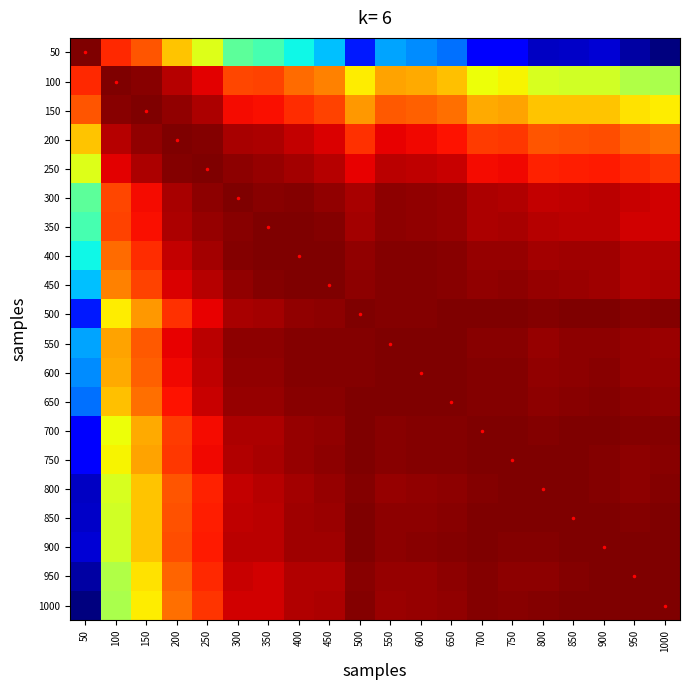

Reading left to right, what are all the values shown in this chart?

50: 50=1.0	100=1.0	150=1.0	200=1.0	250=1.0	300=1.0	350=1.0	400=1.0	450=1.0	500=1.0	550=1.0	600=1.0	650=1.0	700=1.0	750=1.0	800=1.0	850=1.0	900=1.0	950=1.0	1000=1.0
100: 50=1.0	100=1.0	150=1.0	200=1.0	250=1.0	300=1.0	350=1.0	400=1.0	450=1.0	500=1.0	550=1.0	600=1.0	650=1.0	700=1.0	750=1.0	800=1.0	850=1.0	900=1.0	950=1.0	1000=1.0
150: 50=1.0	100=1.0	150=1.0	200=1.0	250=1.0	300=1.0	350=1.0	400=1.0	450=1.0	500=1.0	550=1.0	600=1.0	650=1.0	700=1.0	750=1.0	800=1.0	850=1.0	900=1.0	950=1.0	1000=1.0
200: 50=1.0	100=1.0	150=1.0	200=1.0	250=1.0	300=1.0	350=1.0	400=1.0	450=1.0	500=1.0	550=1.0	600=1.0	650=1.0	700=1.0	750=1.0	800=1.0	850=1.0	900=1.0	950=1.0	1000=1.0
250: 50=1.0	100=1.0	150=1.0	200=1.0	250=1.0	300=1.0	350=1.0	400=1.0	450=1.0	500=1.0	550=1.0	600=1.0	650=1.0	700=1.0	750=1.0	800=1.0	850=1.0	900=1.0	950=1.0	1000=1.0
300: 50=1.0	100=1.0	150=1.0	200=1.0	250=1.0	300=1.0	350=1.0	400=1.0	450=1.0	500=1.0	550=1.0	600=1.0	650=1.0	700=1.0	750=1.0	800=1.0	850=1.0	900=1.0	950=1.0	1000=1.0
350: 50=1.0	100=1.0	150=1.0	200=1.0	250=1.0	300=1.0	350=1.0	400=1.0	450=1.0	500=1.0	550=1.0	600=1.0	650=1.0	700=1.0	750=1.0	800=1.0	850=1.0	900=1.0	950=1.0	1000=1.0
400: 50=1.0	100=1.0	150=1.0	200=1.0	250=1.0	300=1.0	350=1.0	400=1.0	450=1.0	500=1.0	550=1.0	600=1.0	650=1.0	700=1.0	750=1.0	800=1.0	850=1.0	900=1.0	950=1.0	1000=1.0
450: 50=1.0	100=1.0	150=1.0	200=1.0	250=1.0	300=1.0	350=1.0	400=1.0	450=1.0	500=1.0	550=1.0	600=1.0	650=1.0	700=1.0	750=1.0	800=1.0	850=1.0	900=1.0	950=1.0	1000=1.0
500: 50=1.0	100=1.0	150=1.0	200=1.0	250=1.0	300=1.0	350=1.0	400=1.0	450=1.0	500=1.0	550=1.0	600=1.0	650=1.0	700=1.0	750=1.0	800=1.0	850=1.0	900=1.0	950=1.0	1000=1.0
550: 50=1.0	100=1.0	150=1.0	200=1.0	250=1.0	300=1.0	350=1.0	400=1.0	450=1.0	500=1.0	550=1.0	600=1.0	650=1.0	700=1.0	750=1.0	800=1.0	850=1.0	900=1.0	950=1.0	1000=1.0
600: 50=1.0	100=1.0	150=1.0	200=1.0	250=1.0	300=1.0	350=1.0	400=1.0	450=1.0	500=1.0	550=1.0	600=1.0	650=1.0	700=1.0	750=1.0	800=1.0	850=1.0	900=1.0	950=1.0	1000=1.0
650: 50=1.0	100=1.0	150=1.0	200=1.0	250=1.0	300=1.0	350=1.0	400=1.0	450=1.0	500=1.0	550=1.0	600=1.0	650=1.0	700=1.0	750=1.0	800=1.0	850=1.0	900=1.0	950=1.0	1000=1.0
700: 50=1.0	100=1.0	150=1.0	200=1.0	250=1.0	300=1.0	350=1.0	400=1.0	450=1.0	500=1.0	550=1.0	600=1.0	650=1.0	700=1.0	750=1.0	800=1.0	850=1.0	900=1.0	950=1.0	1000=1.0
750: 50=1.0	100=1.0	150=1.0	200=1.0	250=1.0	300=1.0	350=1.0	400=1.0	450=1.0	500=1.0	550=1.0	600=1.0	650=1.0	700=1.0	750=1.0	800=1.0	850=1.0	900=1.0	950=1.0	1000=1.0
800: 50=1.0	100=1.0	150=1.0	200=1.0	250=1.0	300=1.0	350=1.0	400=1.0	450=1.0	500=1.0	550=1.0	600=1.0	650=1.0	700=1.0	750=1.0	800=1.0	850=1.0	900=1.0	950=1.0	1000=1.0
850: 50=1.0	100=1.0	150=1.0	200=1.0	250=1.0	300=1.0	350=1.0	400=1.0	450=1.0	500=1.0	550=1.0	600=1.0	650=1.0	700=1.0	750=1.0	800=1.0	850=1.0	900=1.0	950=1.0	1000=1.0
900: 50=1.0	100=1.0	150=1.0	200=1.0	250=1.0	300=1.0	350=1.0	400=1.0	450=1.0	500=1.0	550=1.0	600=1.0	650=1.0	700=1.0	750=1.0	800=1.0	850=1.0	900=1.0	950=1.0	1000=1.0
950: 50=1.0	100=1.0	150=1.0	200=1.0	250=1.0	300=1.0	350=1.0	400=1.0	450=1.0	500=1.0	550=1.0	600=1.0	650=1.0	700=1.0	750=1.0	800=1.0	850=1.0	900=1.0	950=1.0	1000=1.0
1000: 50=1.0	100=1.0	150=1.0	200=1.0	250=1.0	300=1.0	350=1.0	400=1.0	450=1.0	500=1.0	550=1.0	600=1.0	650=1.0	700=1.0	750=1.0	800=1.0	850=1.0	900=1.0	950=1.0	1000=1.0